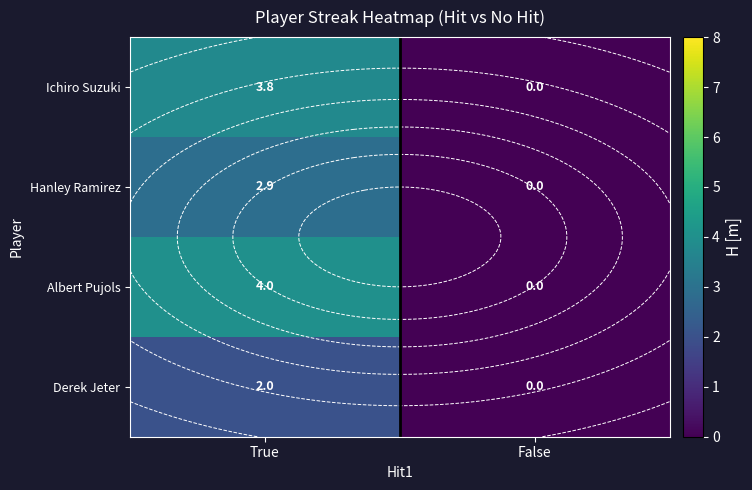

The value of Ichiro Suzuki at False is 0.0. True or false?

True